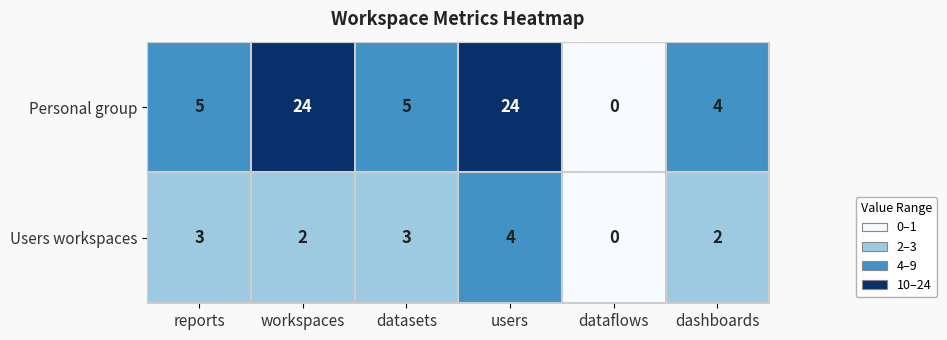

List the series in order of their overall mean, lowest first.

Users workspaces, Personal group